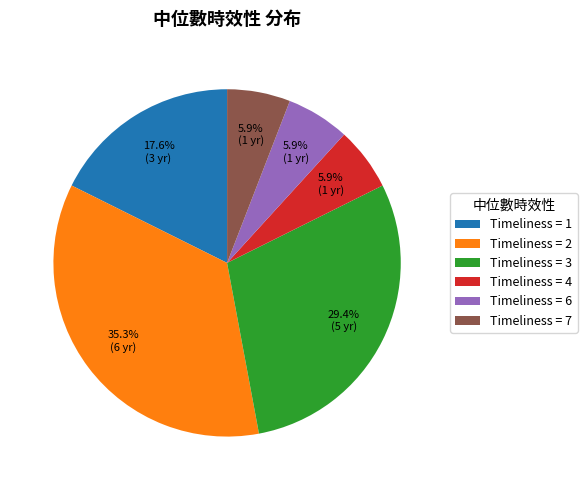

Between Timeliness = 3 and Timeliness = 1, which is larger?

Timeliness = 3